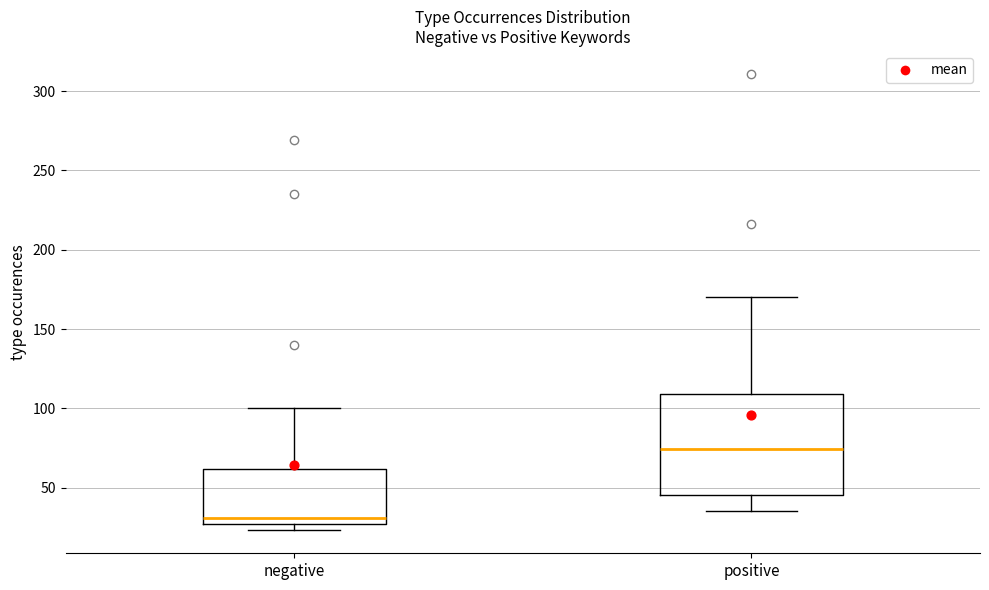

Where does the upper whisker of the box for positive end on the y-axis? The values are not printed on the chart, so give them approximately, as read against the axis.

170